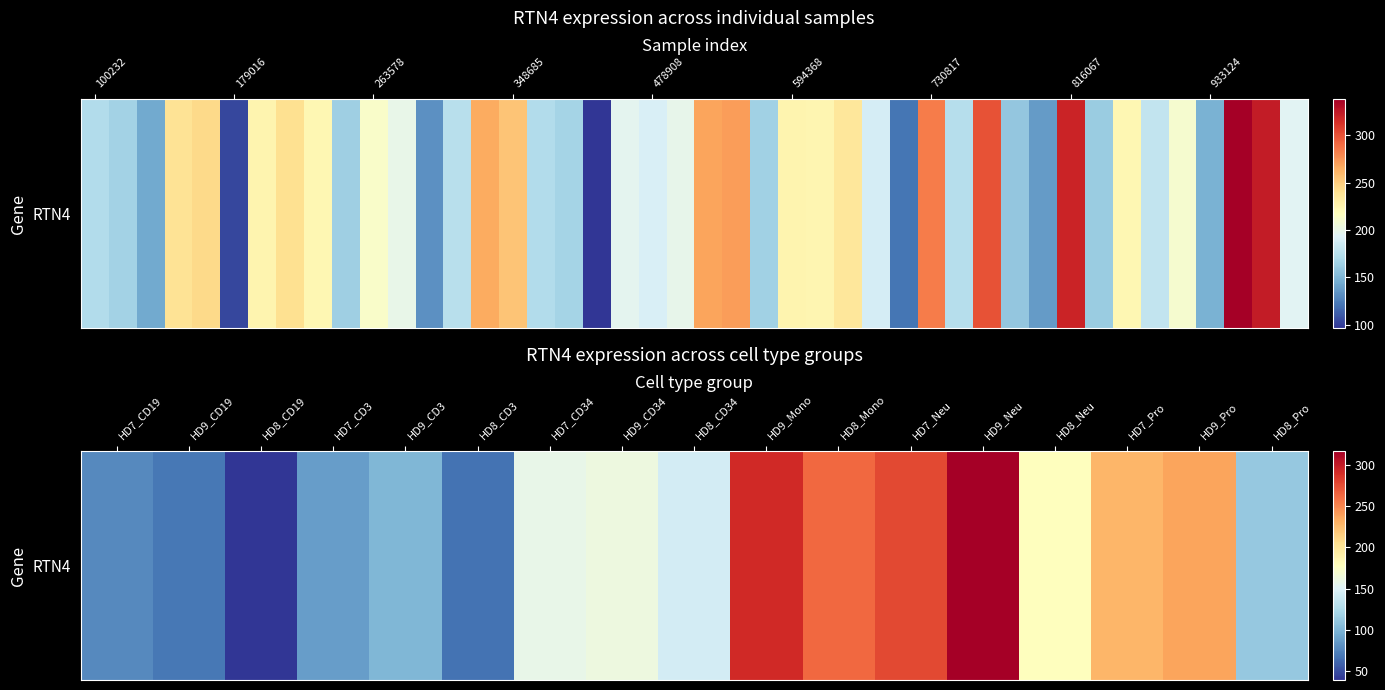

What is the minimum value shown in the chart?

39.0